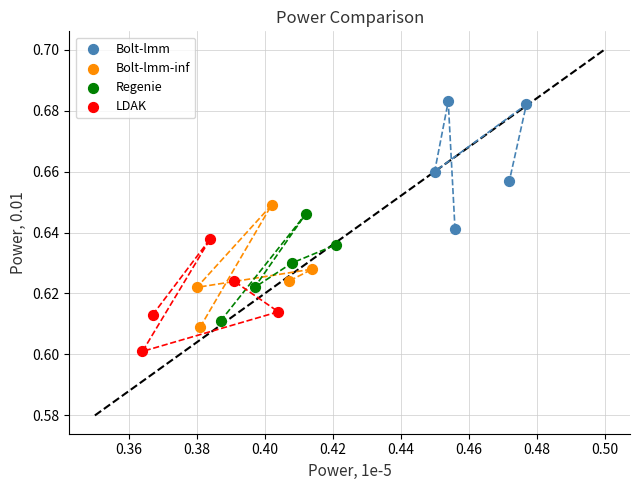

Which series reaches the maximum Y coordinate?

Bolt-lmm